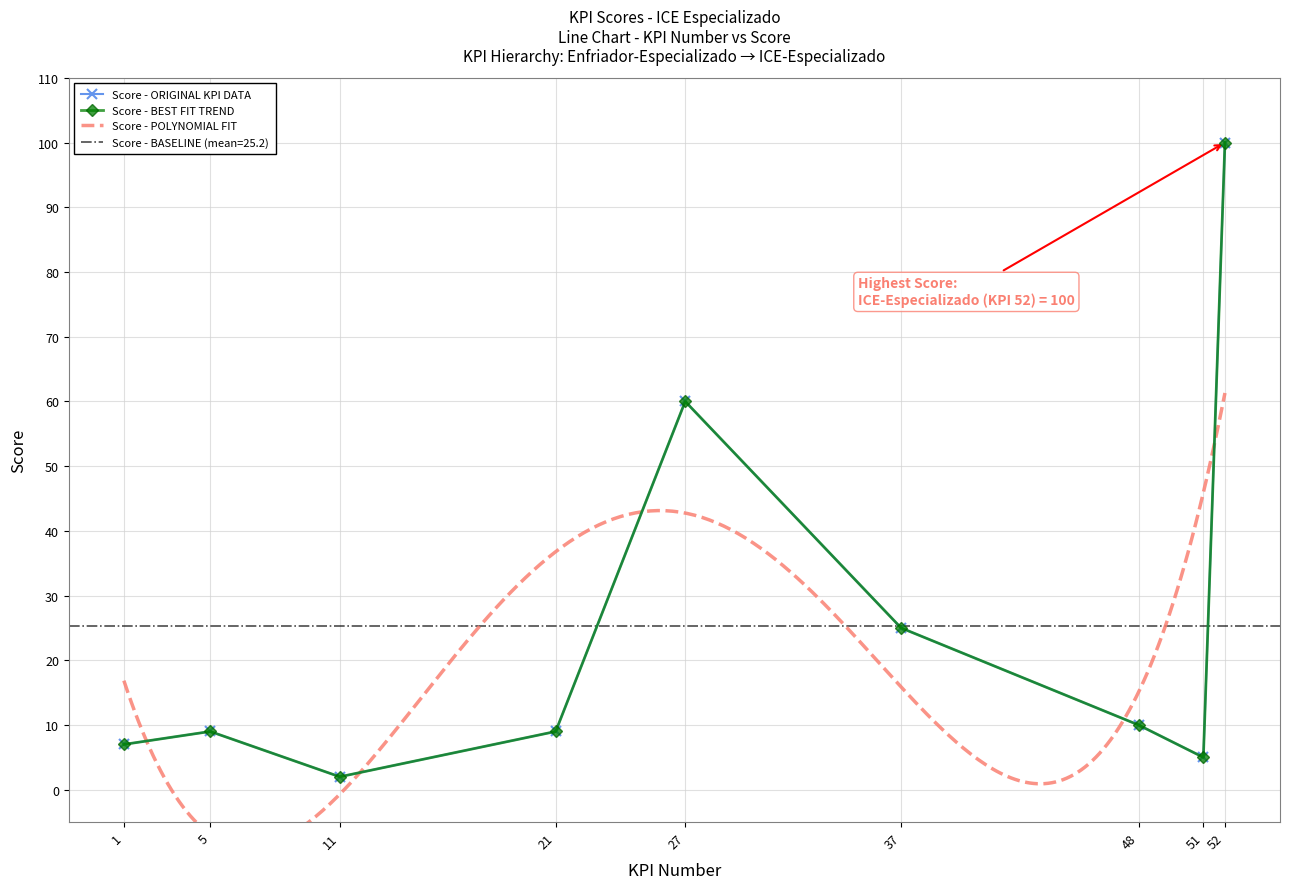

How many interior local peaks (higher than both neighbors) does the data have?

2